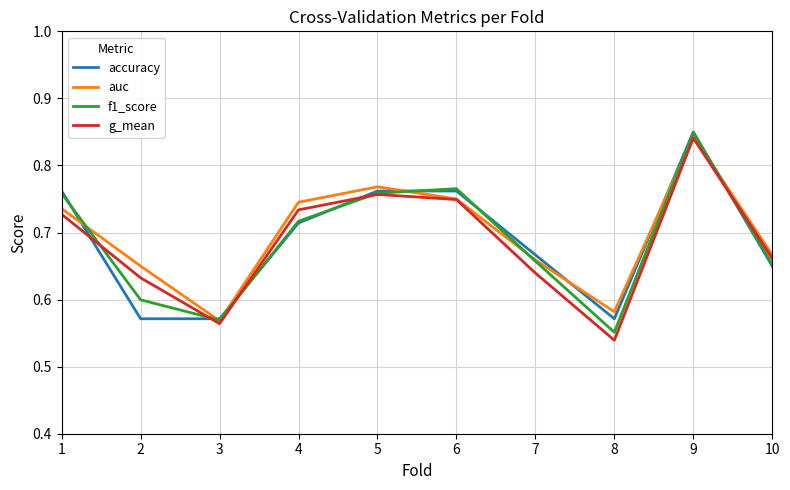

The value of g_mean at 3 is 0.6. True or false?

True